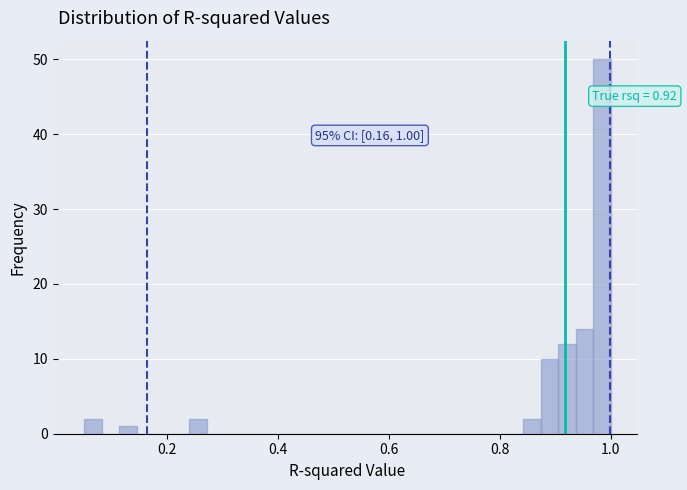

Around what value on the x-axis is the tallest bar? Give the approximate position of its centre, as read against the axis.

0.98